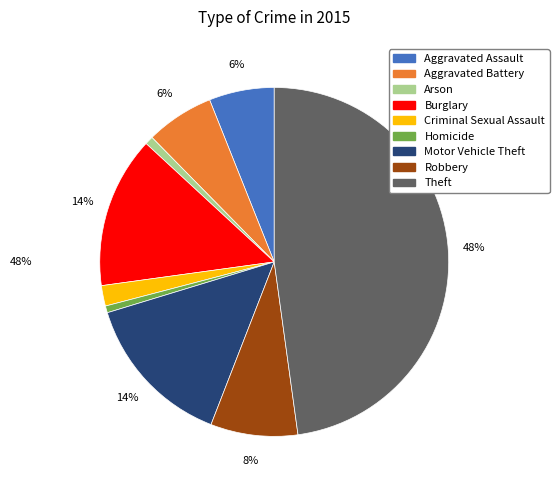

Is it true that Theft is 48% of the pie?

True